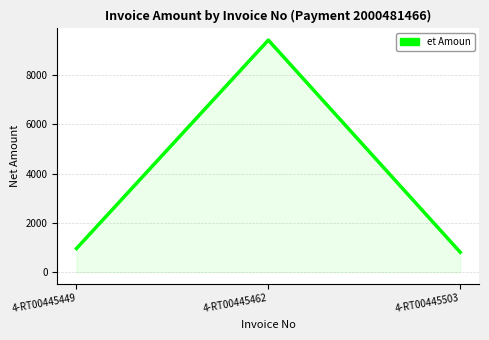

Rank the categories by value from lowest to highest.

4-RT00445503, 4-RT00445449, 4-RT00445462